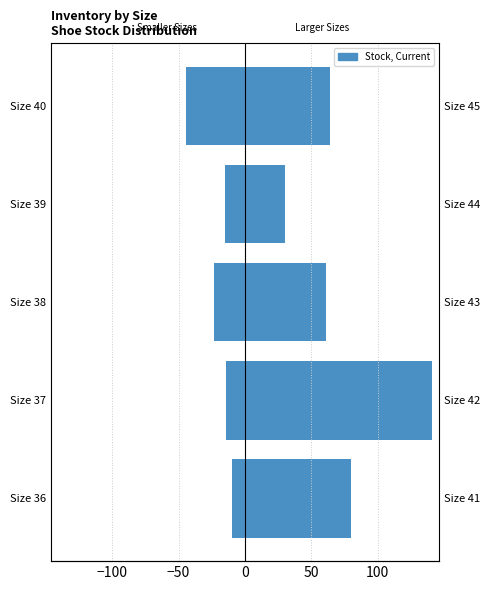

Count the number of categories in the chart.

5